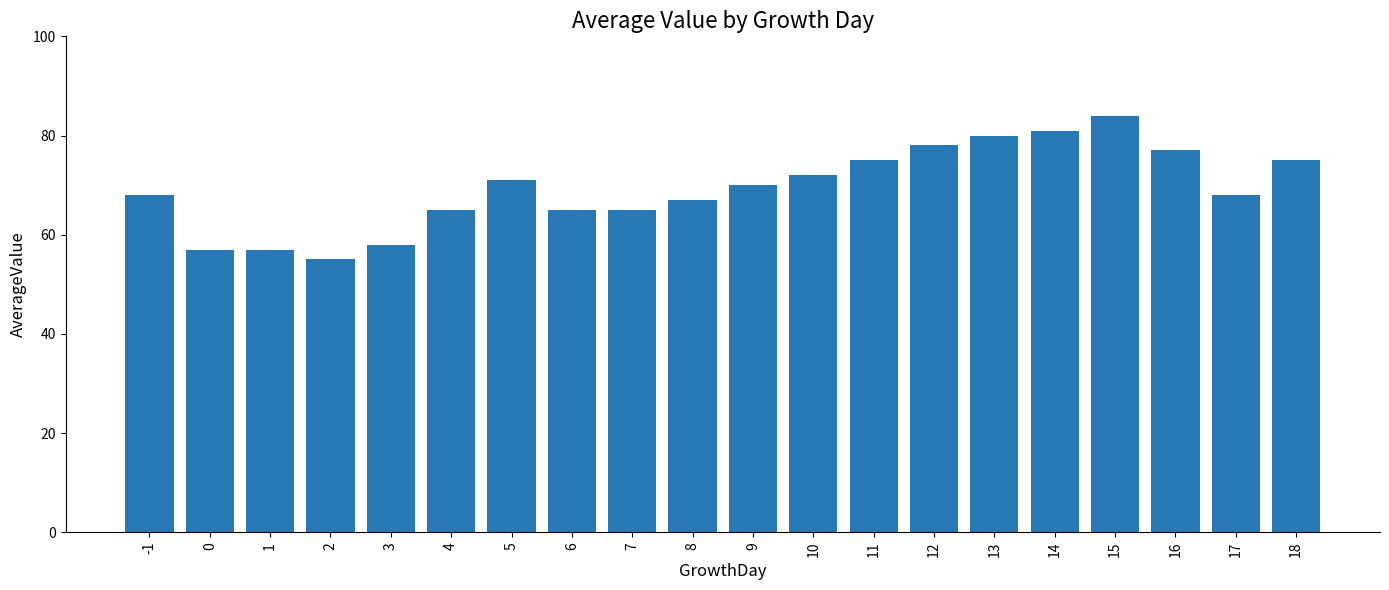

Reading left to right, what are all the values shown in this chart?

-1=68	0=57	1=57	2=55	3=58	4=65	5=71	6=65	7=65	8=67	9=70	10=72	11=75	12=78	13=80	14=81	15=84	16=77	17=68	18=75